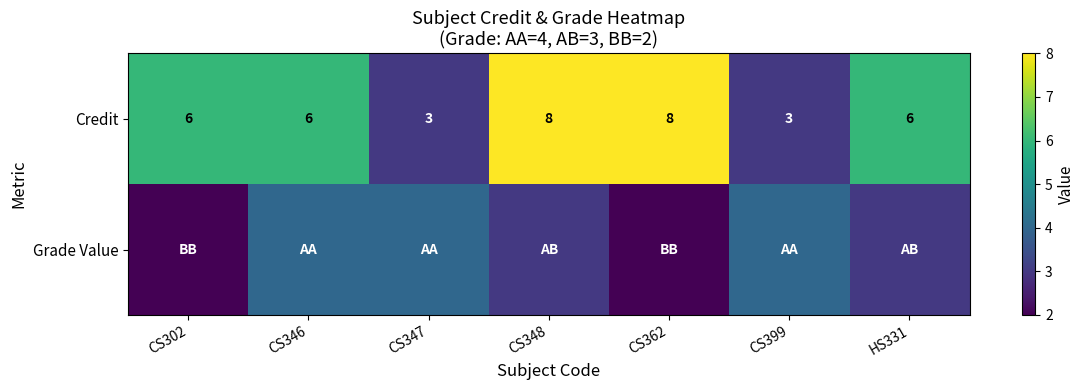

What is the maximum value for Credit?

8